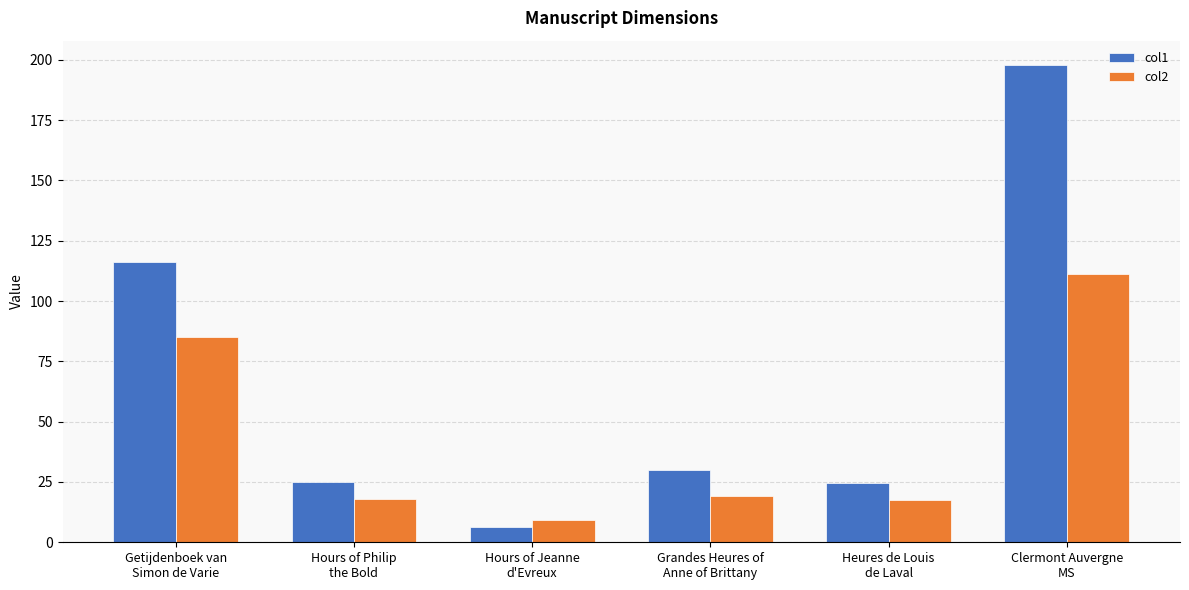

What position from the left is Hours of Philip
the Bold?

2